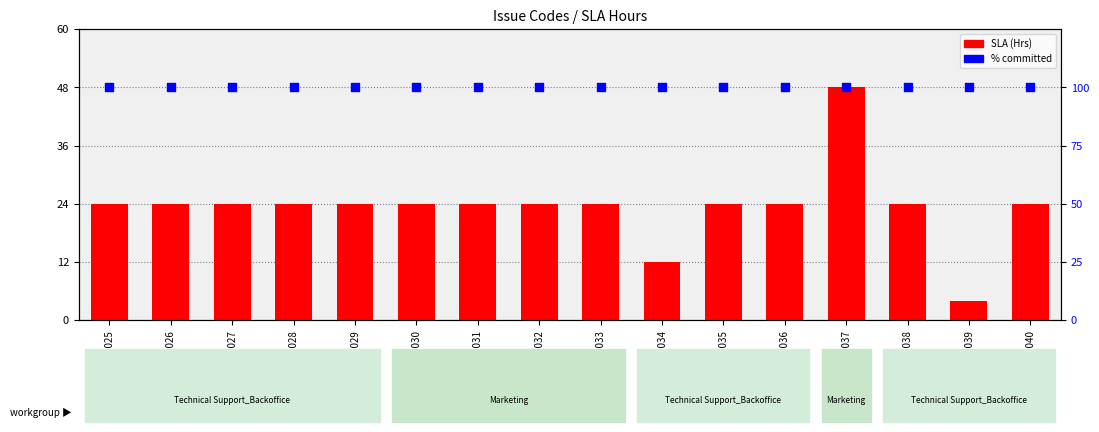

Which series has the largest total across all categories?

100% committed